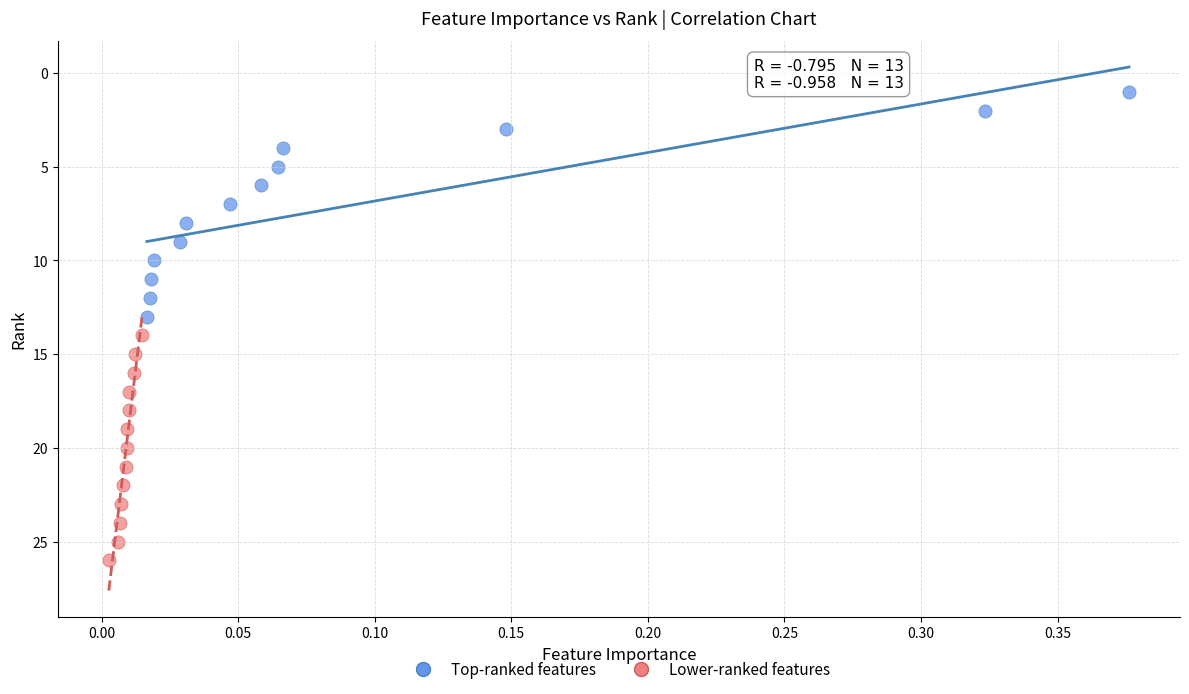

Which series reaches the minimum Y coordinate?

Top-ranked features